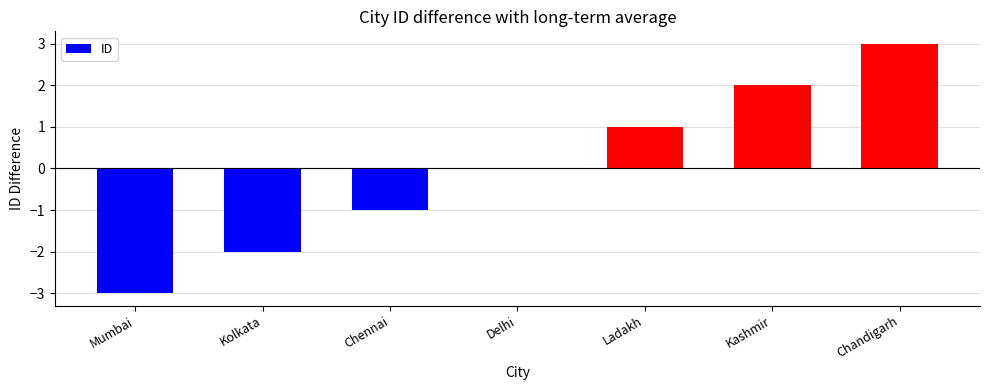

Does the chart contain stacked bars?

No